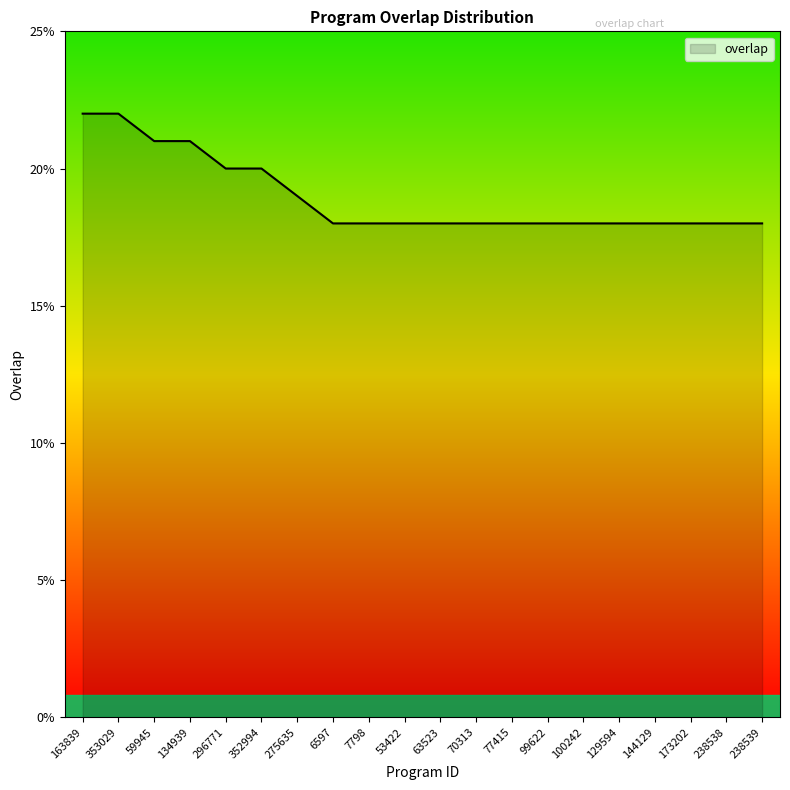

What position from the right is 173202?

3